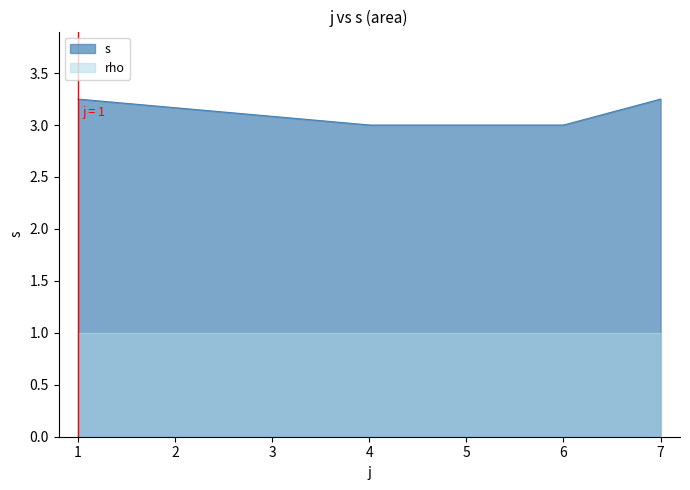

List the series in order of their peak value, lowest first.

rho, s